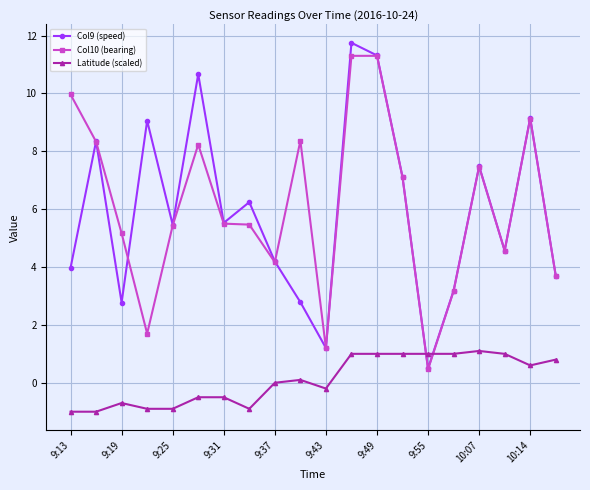

What is the difference between the second highest and second lowest values in the Col10 (bearing) series?

10.1